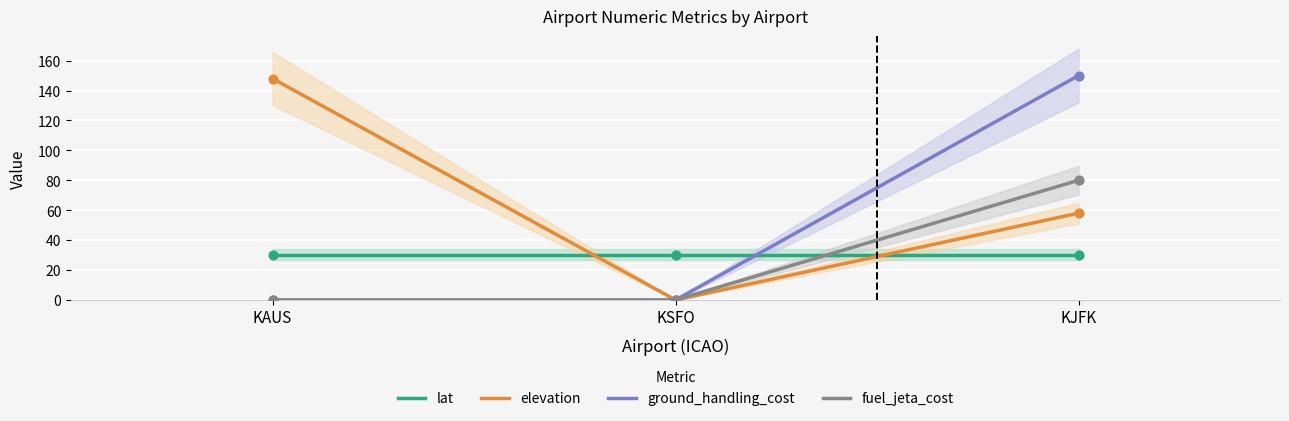

Which series has the largest total across all categories?

elevation